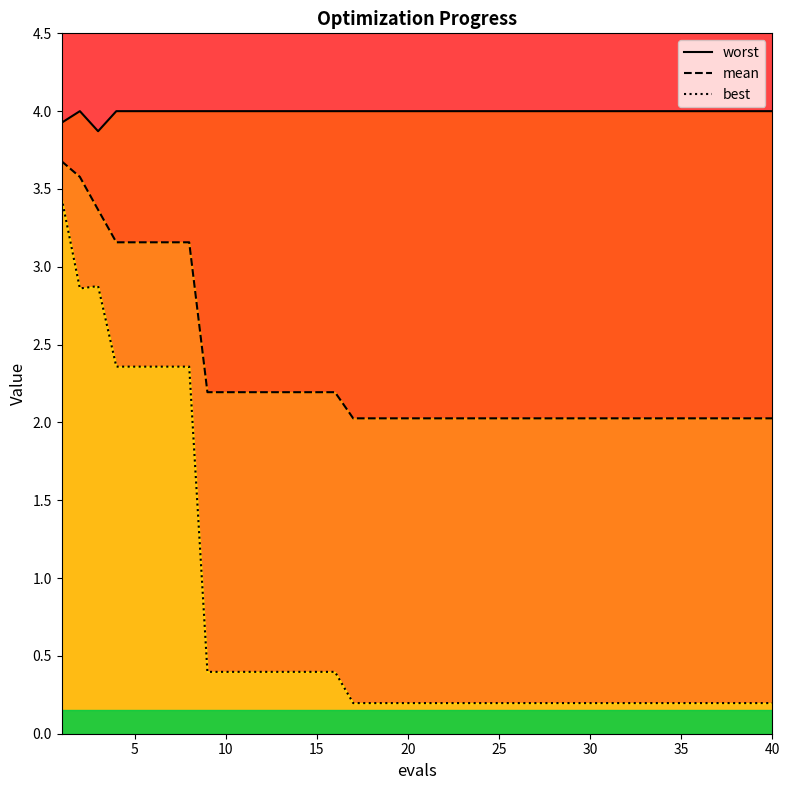

At how many categories does at least one series exceed 0?

40